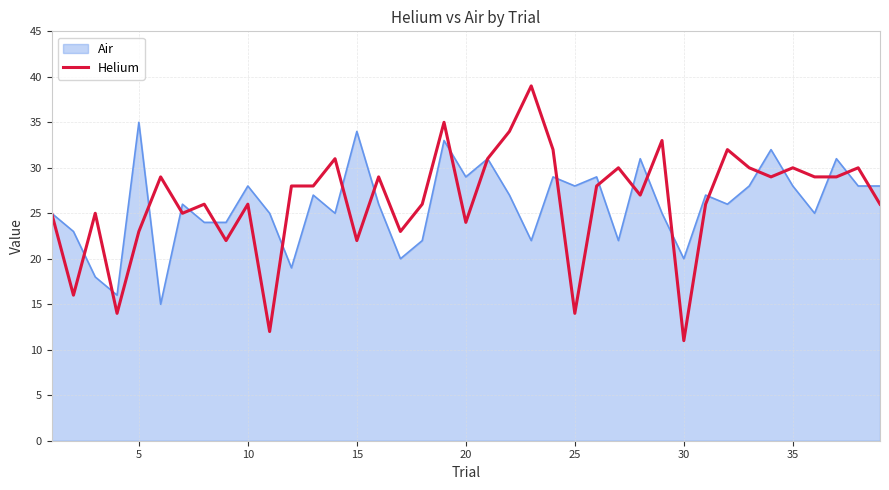

List the series in order of their peak value, highest first.

Helium, Air